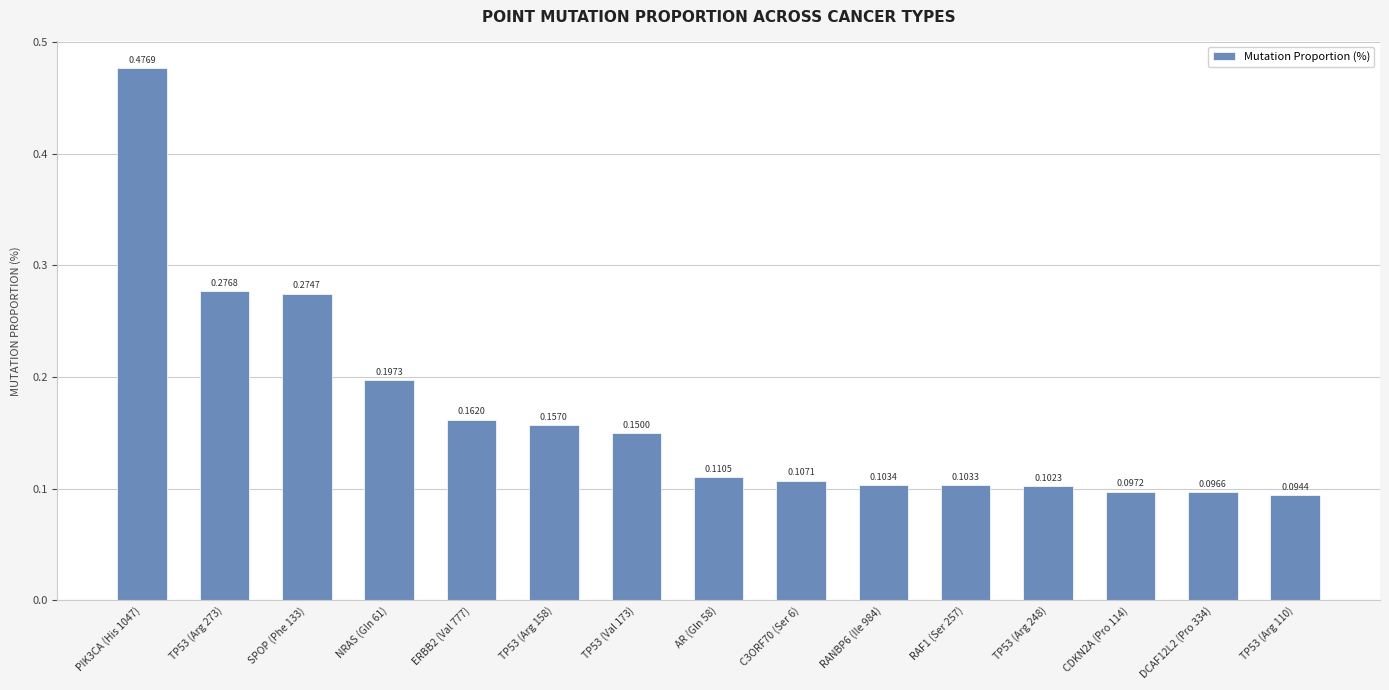

Rank the categories by value from lowest to highest.

TP53 (Arg 110), DCAF12L2 (Pro 334), CDKN2A (Pro 114), TP53 (Arg 248), RAF1 (Ser 257), RANBP6 (Ile 984), C3ORF70 (Ser 6), AR (Gln 58), TP53 (Val 173), TP53 (Arg 158), ERBB2 (Val 777), NRAS (Gln 61), SPOP (Phe 133), TP53 (Arg 273), PIK3CA (His 1047)